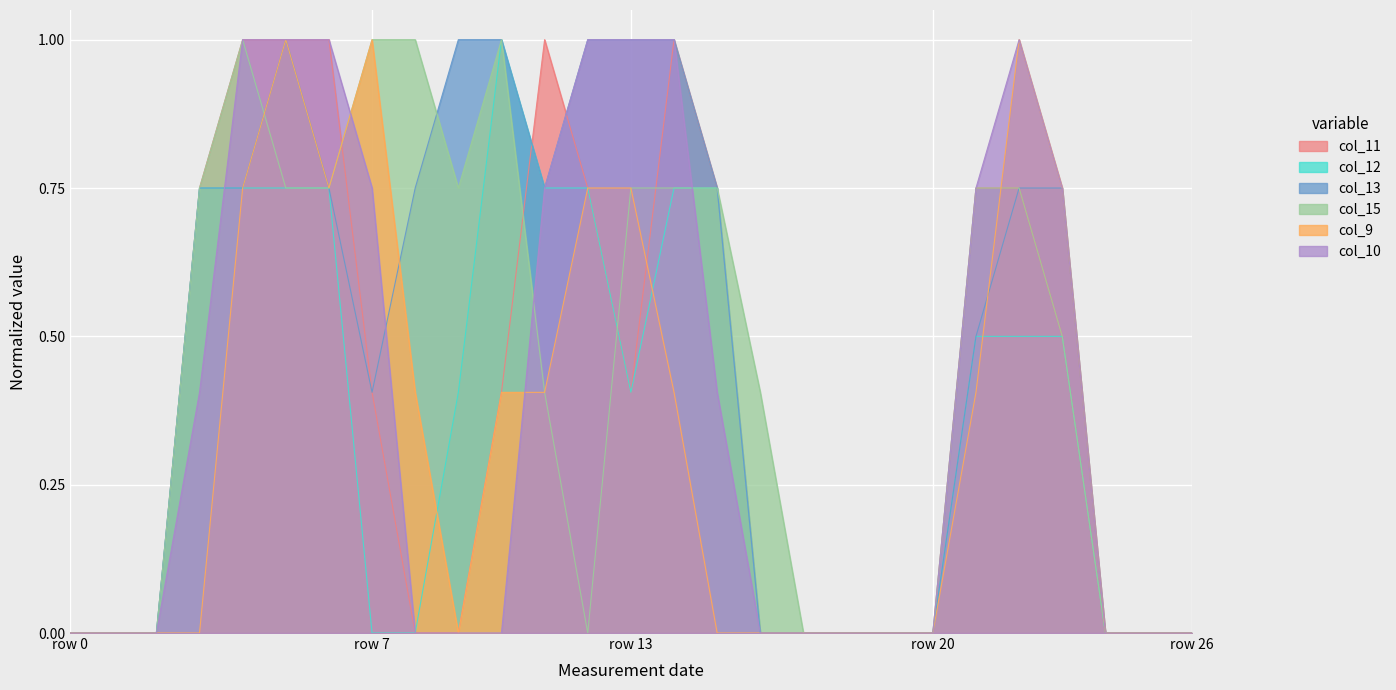

Where do col_12 and col_9 first cross each other?

8 and 9